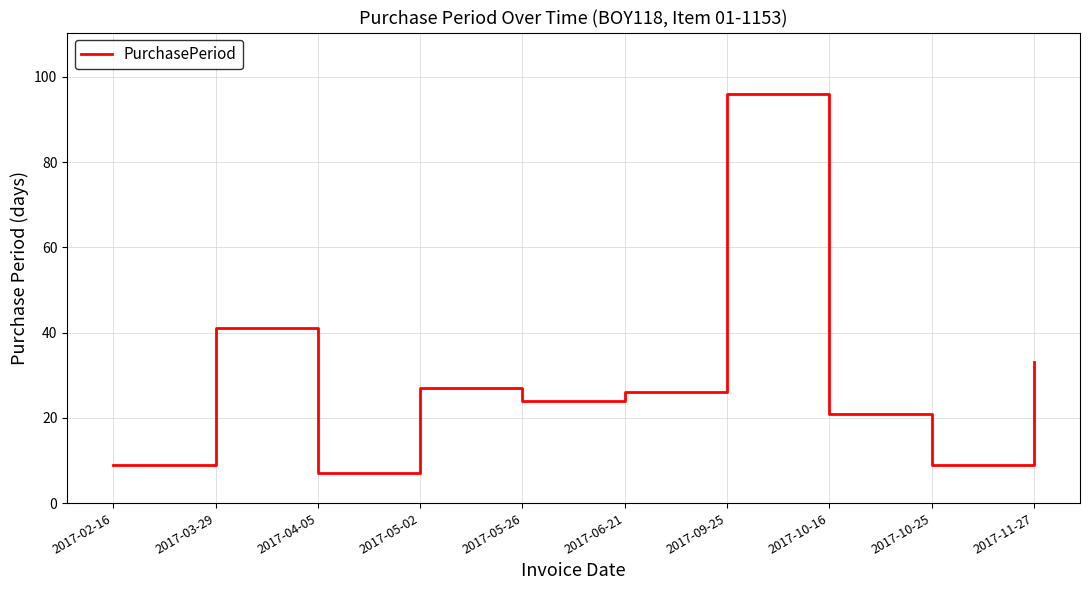

Reading left to right, list all the values displayed in this chart.

9	41	7	27	24	26	96	21	9	33